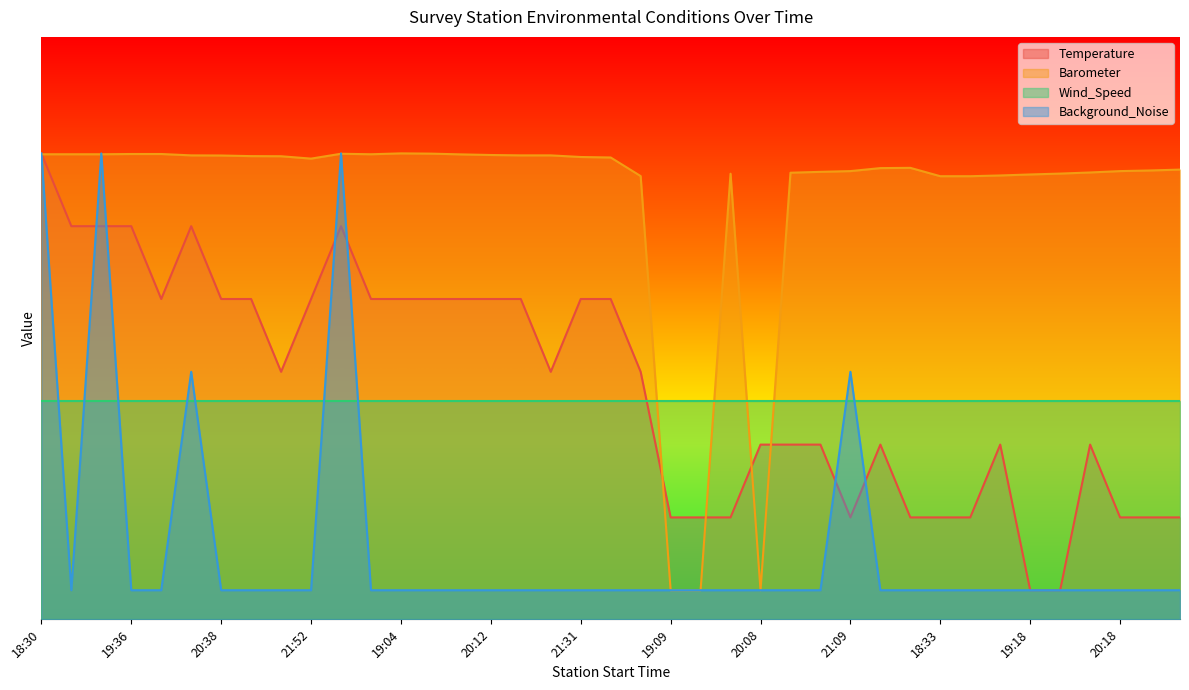

Does the chart have visible grid lines?

No